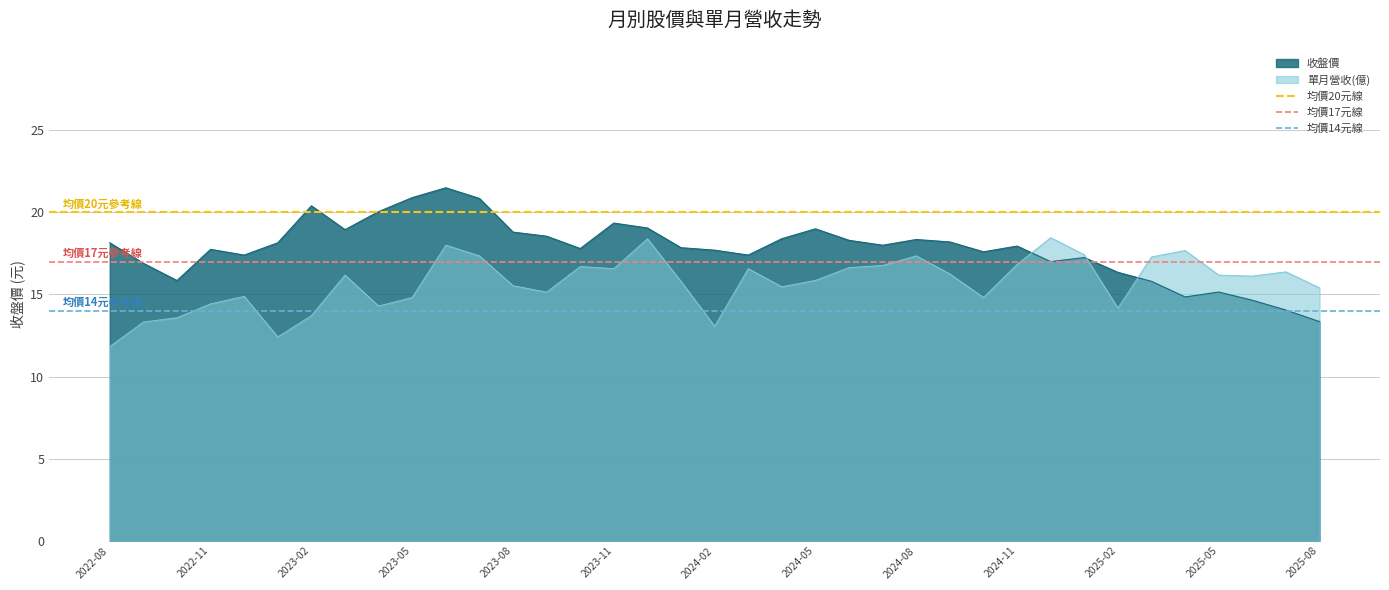

Is it true that 均價17元線 equals 17 at 2022-08?

True